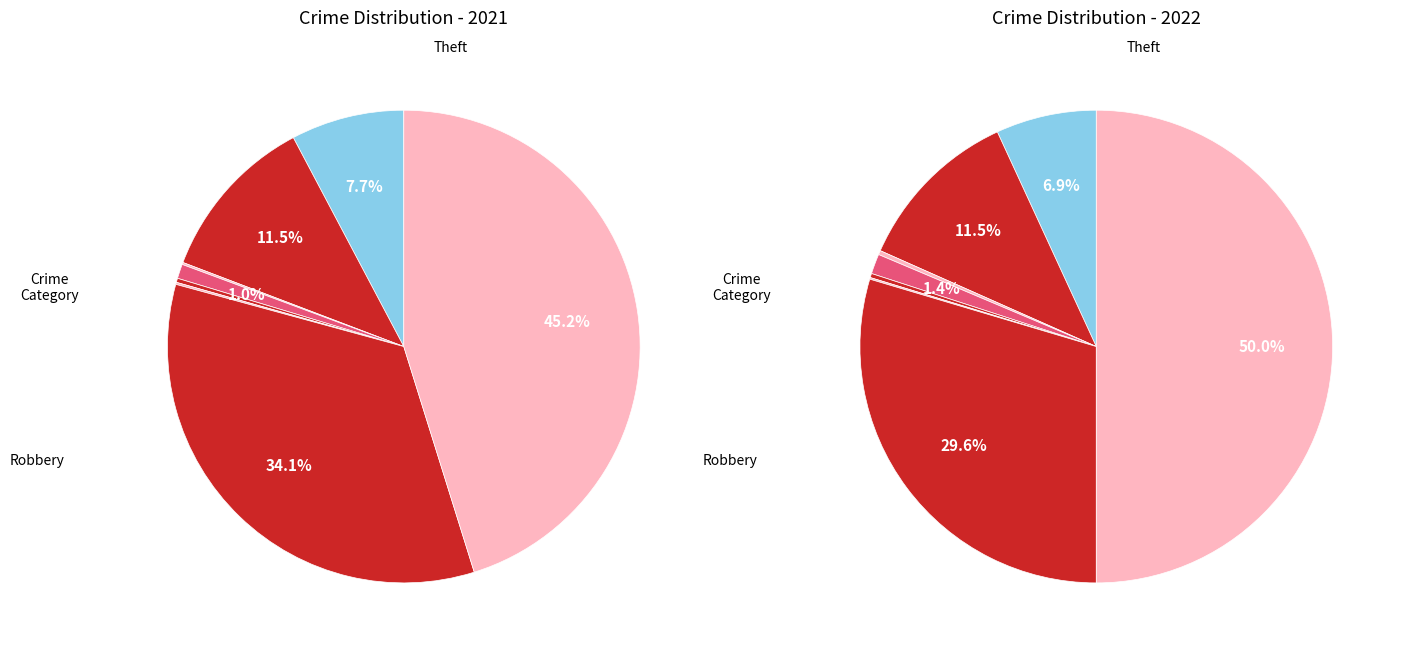

How many slices are in this pie chart?

8